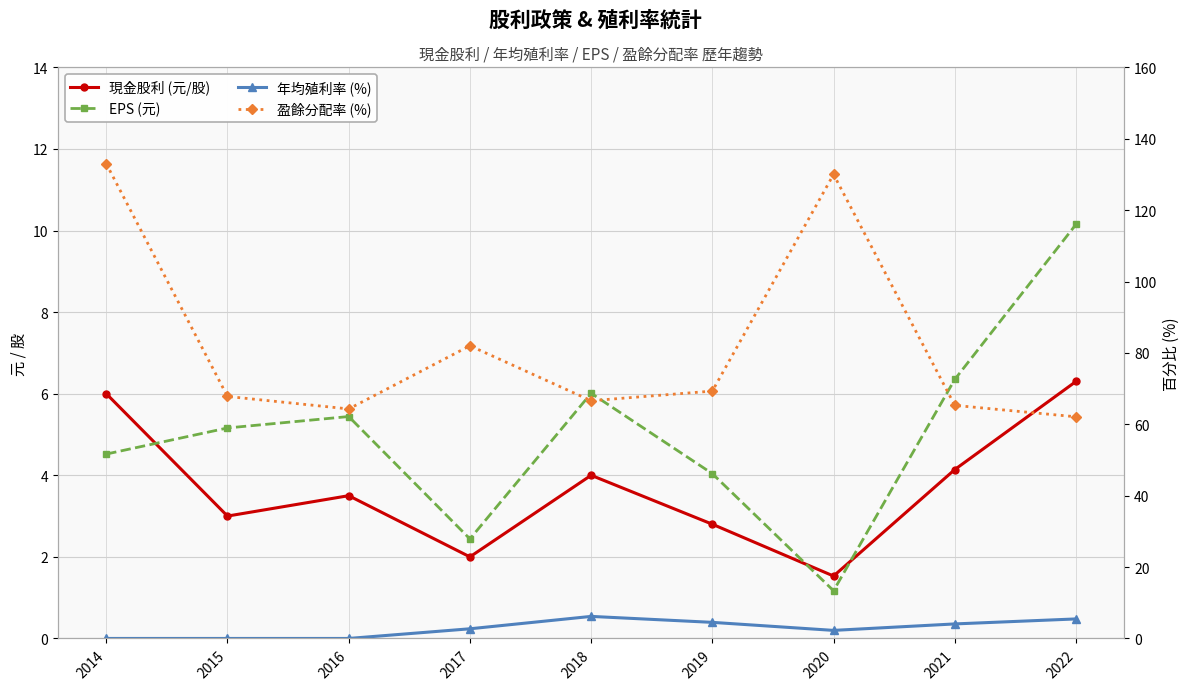

True or false: 現金股利 (元/股) has more than 1 points higher than both neighbors.

True